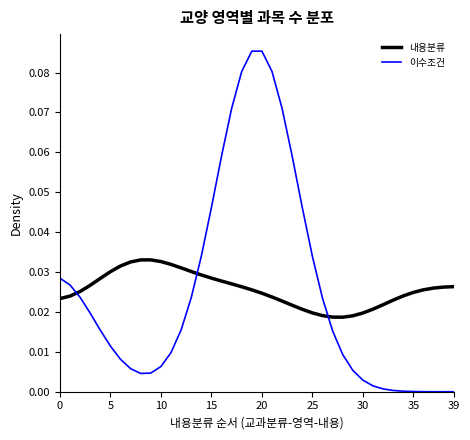

Rank the series by their maximum value, from lowest to highest.

내용분류, 이수조건